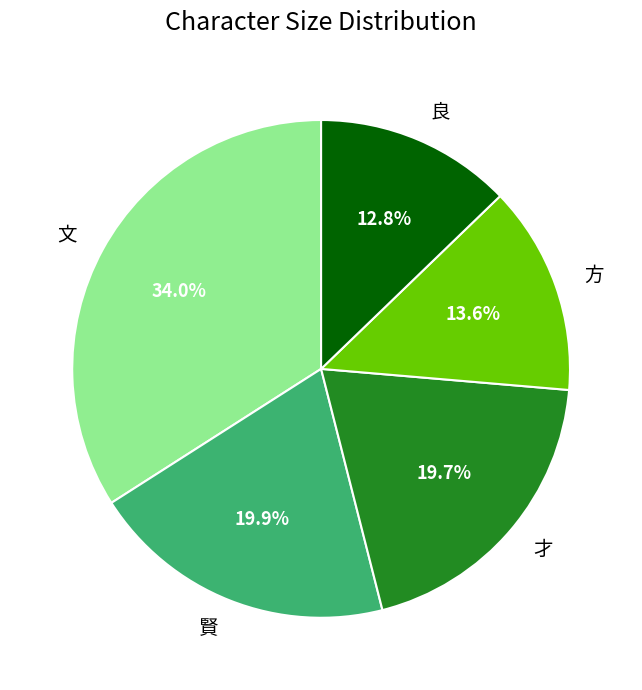

Combined, what portion of the pie is 方 and 賢?

33.5%